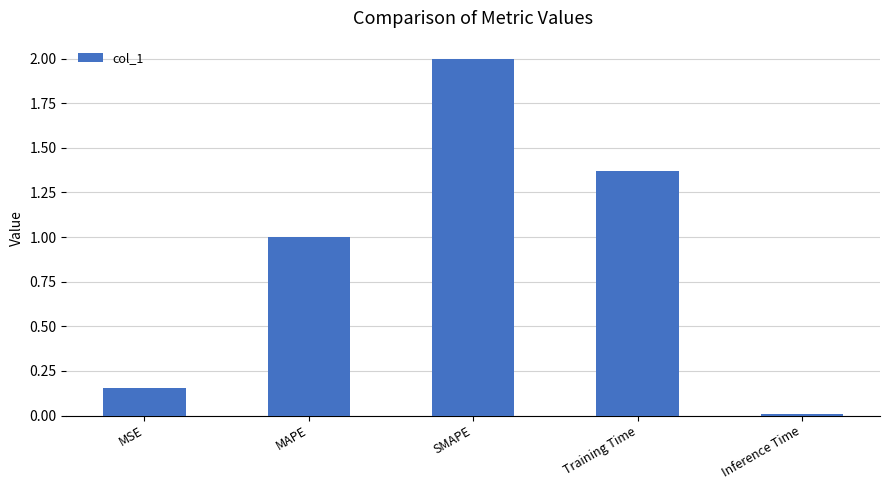

What is the label of the 4th bar from the left?

Training Time